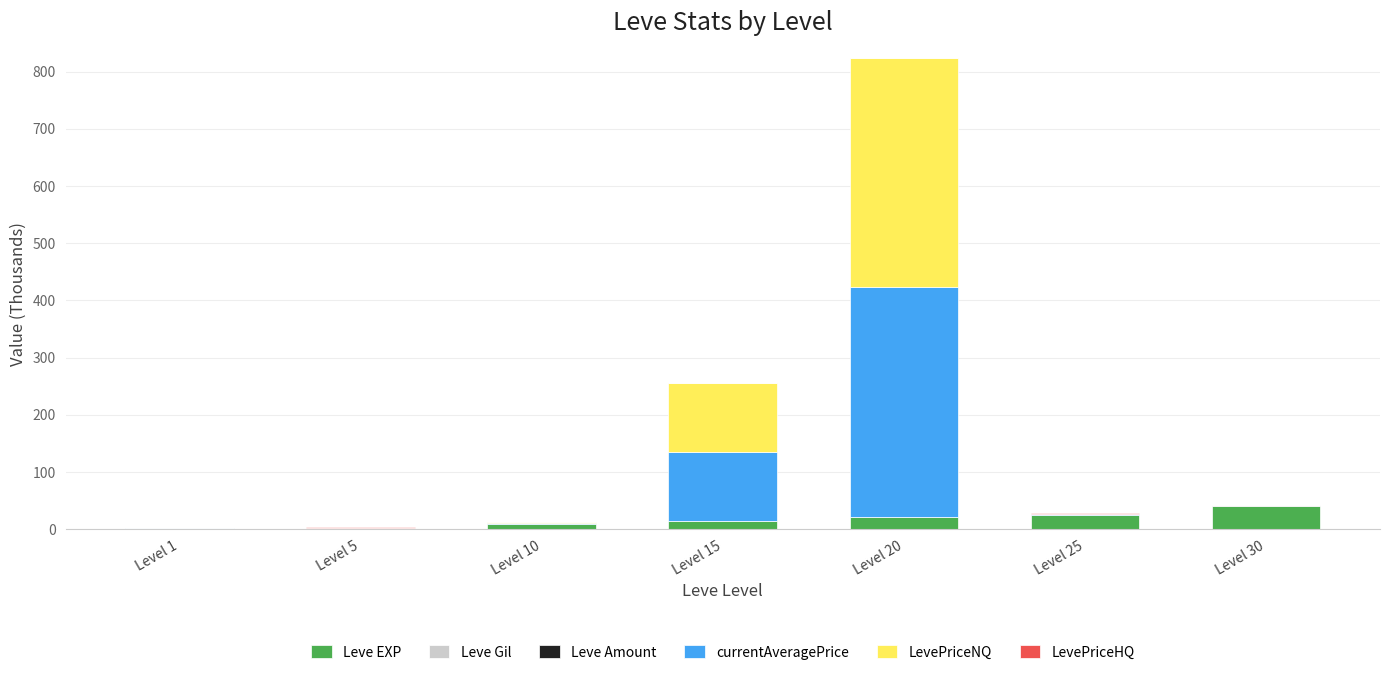

What is the maximum value for Leve EXP?

41.4